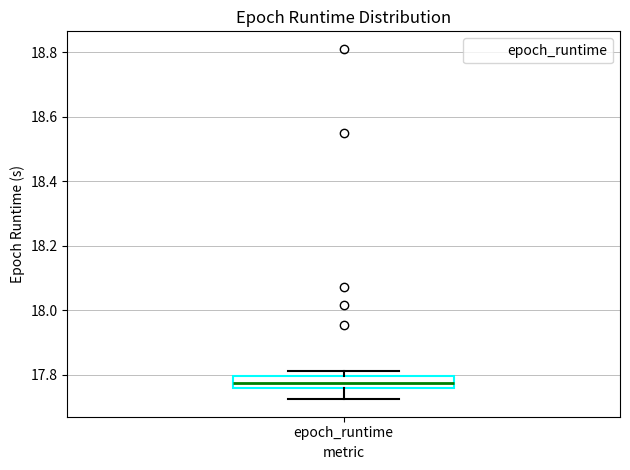

Where is the upper edge of the box for epoch_runtime on the y-axis? The values are not printed on the chart, so give them approximately, as read against the axis.

17.80